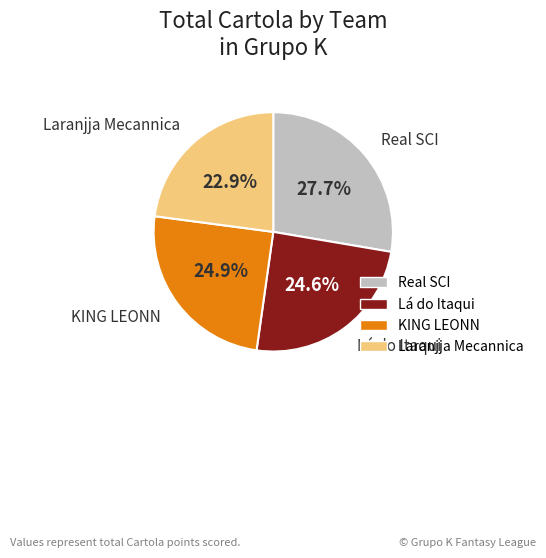

What percentage is NOT represented by KING LEONN?

75.1%